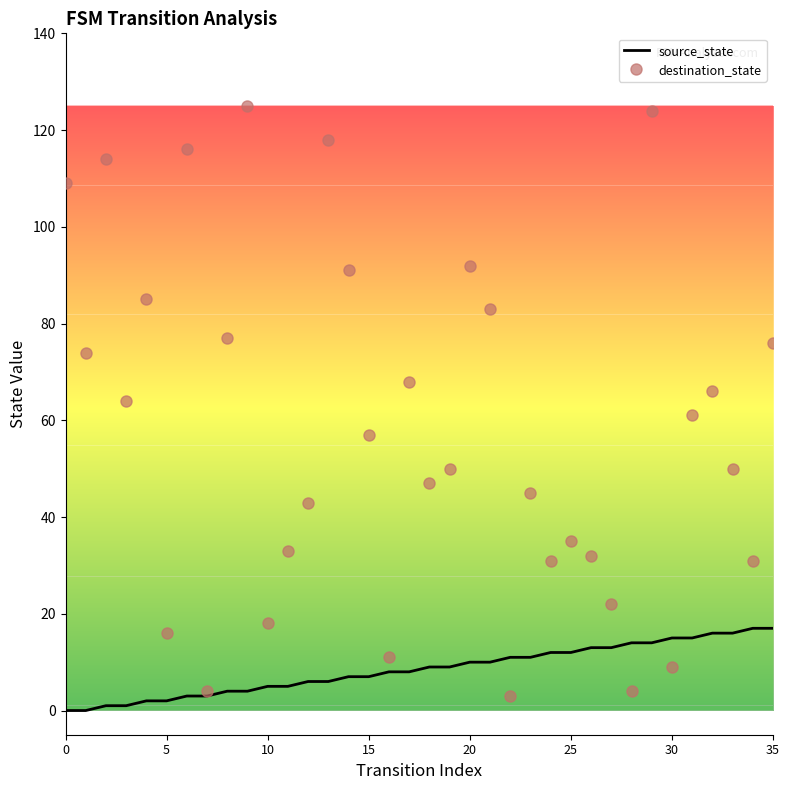

Which series has the largest range (max minus min)?

destination_state